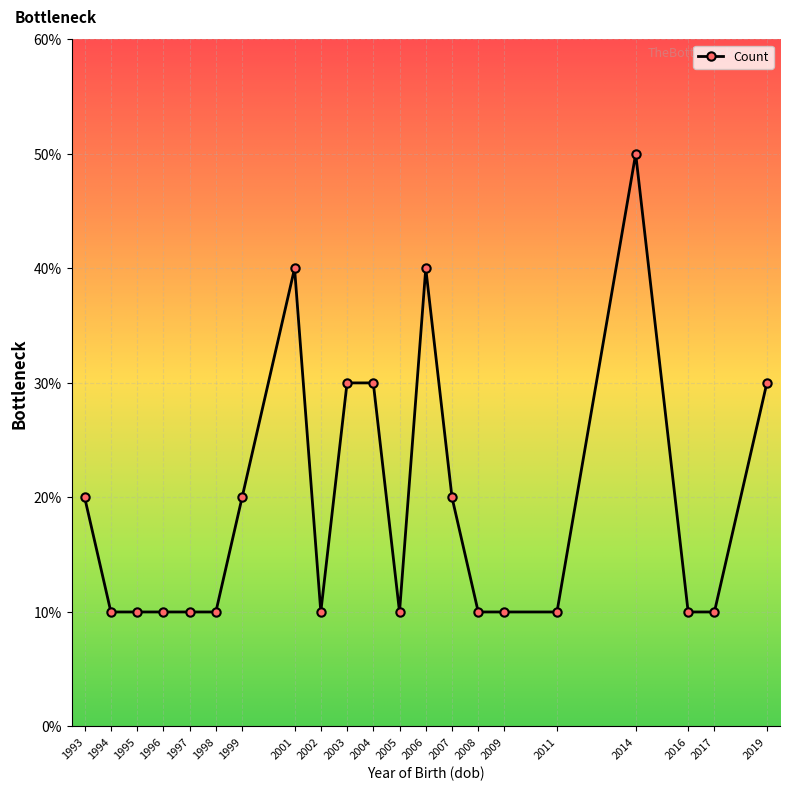

Does the chart have visible grid lines?

Yes